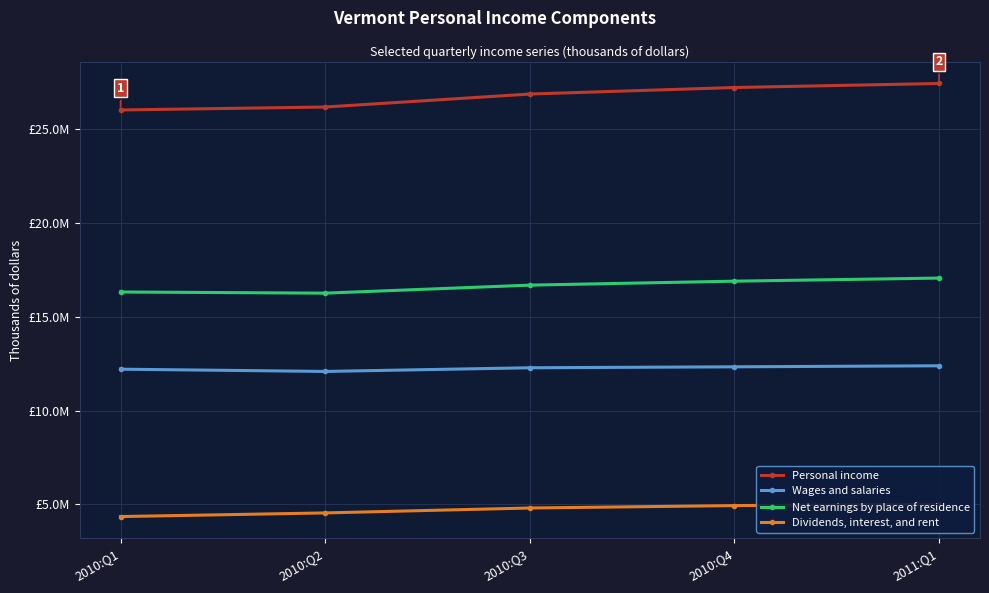

Between 2010:Q4 and 2010:Q2, which is larger?

2010:Q4